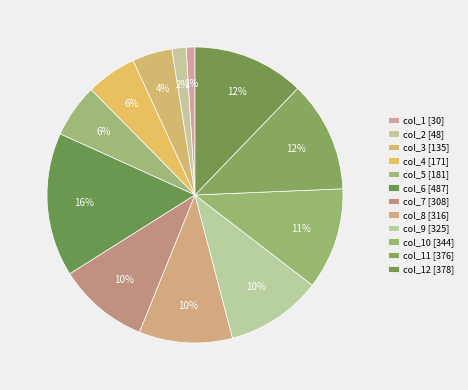

What percentage do col_11 [376] and col_3 [135] together represent?

16.5%